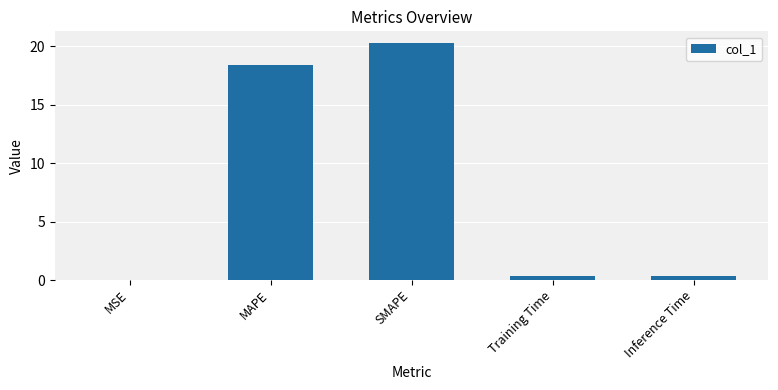

The chart shows a value of 5.1 at SMAPE. True or false?

False